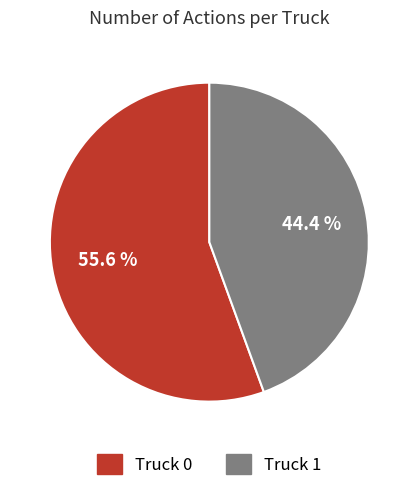

The Truck 0 slice represents 56% of the pie. True or false?

True